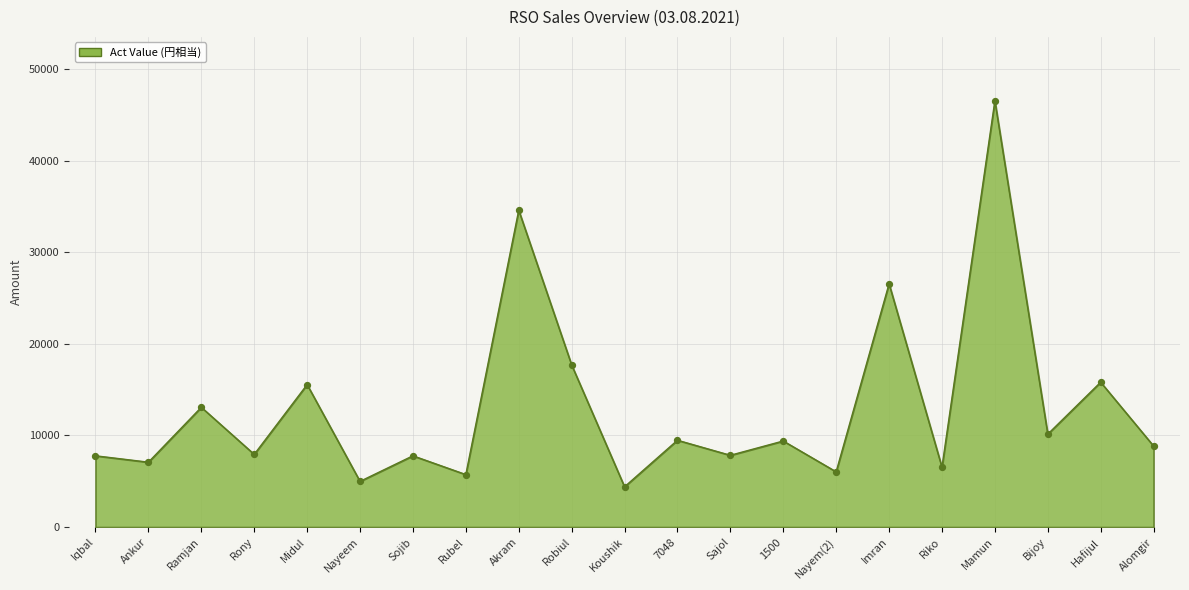

What is the difference between the values at Riko and Sojib?

1249.4